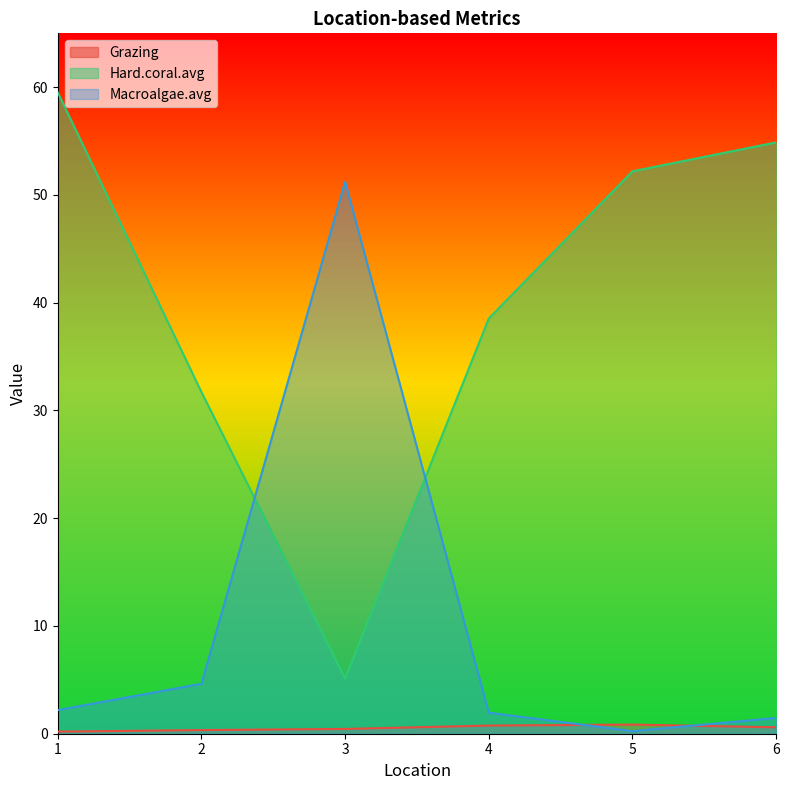

Reading right to left, list all the values displayed in this chart.

Grazing: 6=0.6	5=0.8	4=0.8	3=0.4	2=0.3	1=0.2
Hard.coral.avg: 6=54.9	5=52.2	4=38.5	3=5.1	2=31.7	1=59.5
Macroalgae.avg: 6=1.5	5=0.2	4=2.0	3=51.2	2=4.6	1=2.2